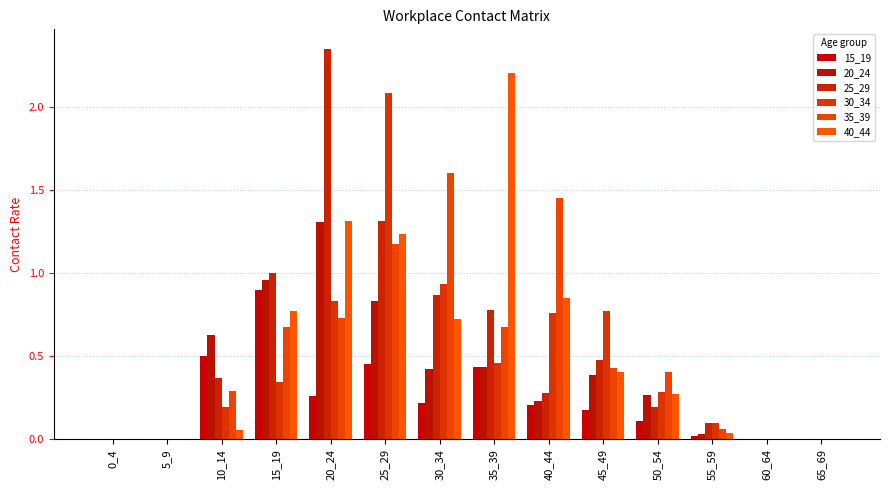

Reading left to right, what are all the values shown in this chart?

15_19: 0.0	0.0	0.5	0.9	0.3	0.5	0.2	0.4	0.2	0.2	0.1	0.0	0.0	0.0
20_24: 0.0	0.0	0.6	1.0	1.3	0.8	0.4	0.4	0.2	0.4	0.3	0.0	0.0	0.0
25_29: 0.0	0.0	0.4	1.0	2.4	1.3	0.9	0.8	0.3	0.5	0.2	0.1	0.0	0.0
30_34: 0.0	0.0	0.2	0.3	0.8	2.1	0.9	0.5	0.8	0.8	0.3	0.1	0.0	0.0
35_39: 0.0	0.0	0.3	0.7	0.7	1.2	1.6	0.7	1.5	0.4	0.4	0.1	0.0	0.0
40_44: 0.0	0.0	0.1	0.8	1.3	1.2	0.7	2.2	0.8	0.4	0.3	0.0	0.0	0.0